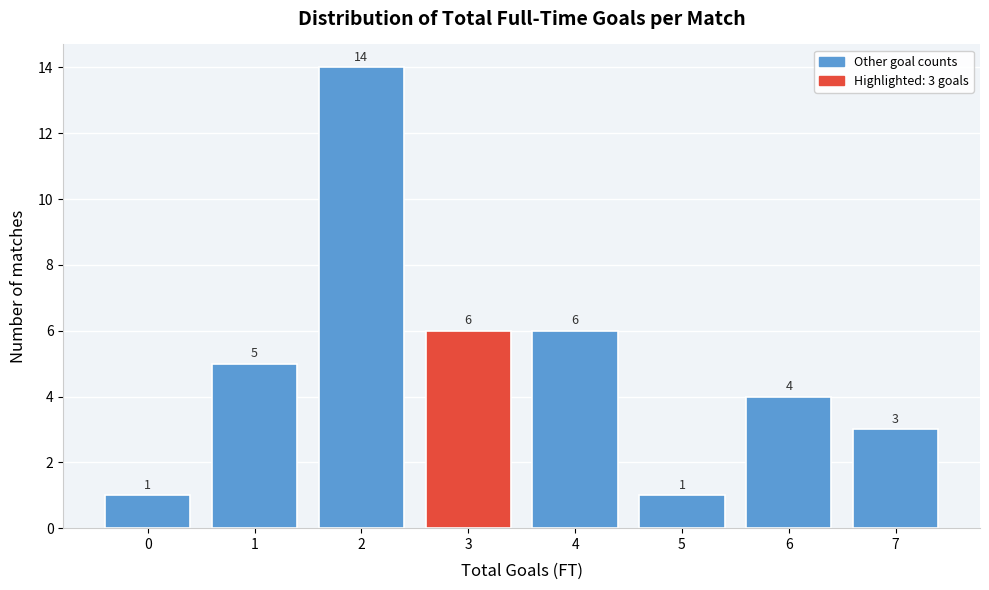

Reading left to right, extract all data points from this chart.

1	5	14	6	6	1	4	3